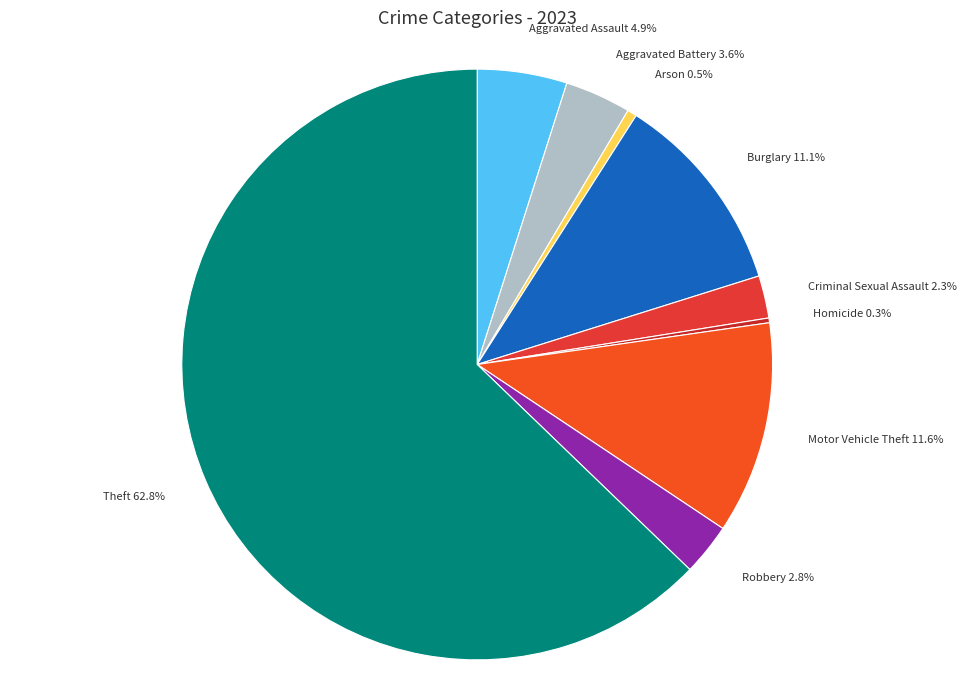

What percentage do Aggravated Assault and Motor Vehicle Theft together represent?

16.5%